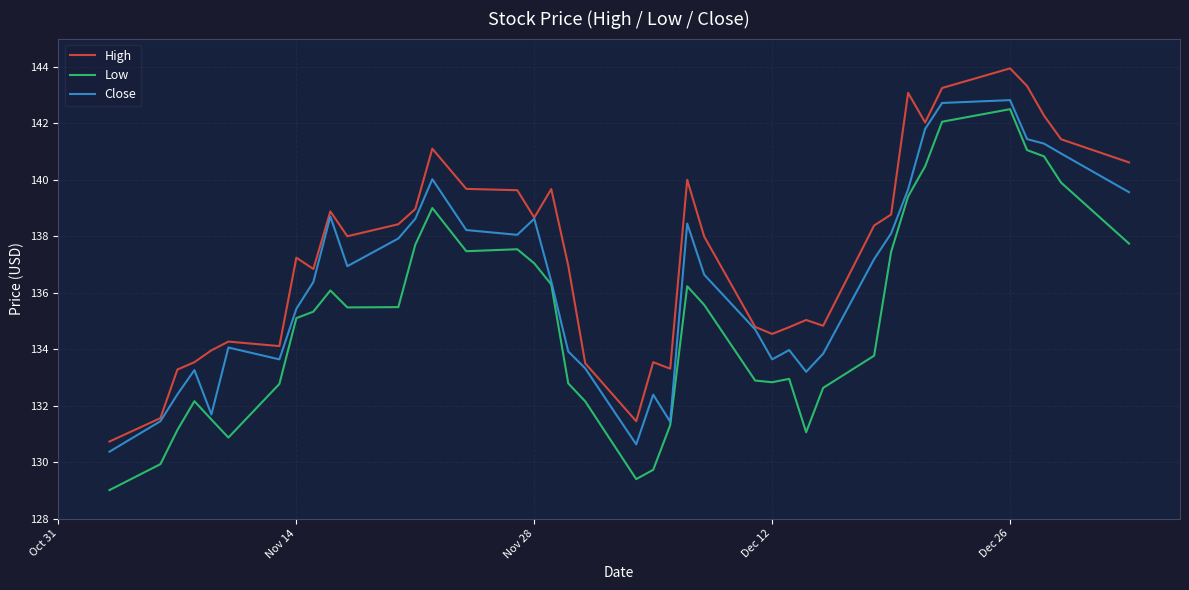

Which series has the largest range (max minus min)?

Low